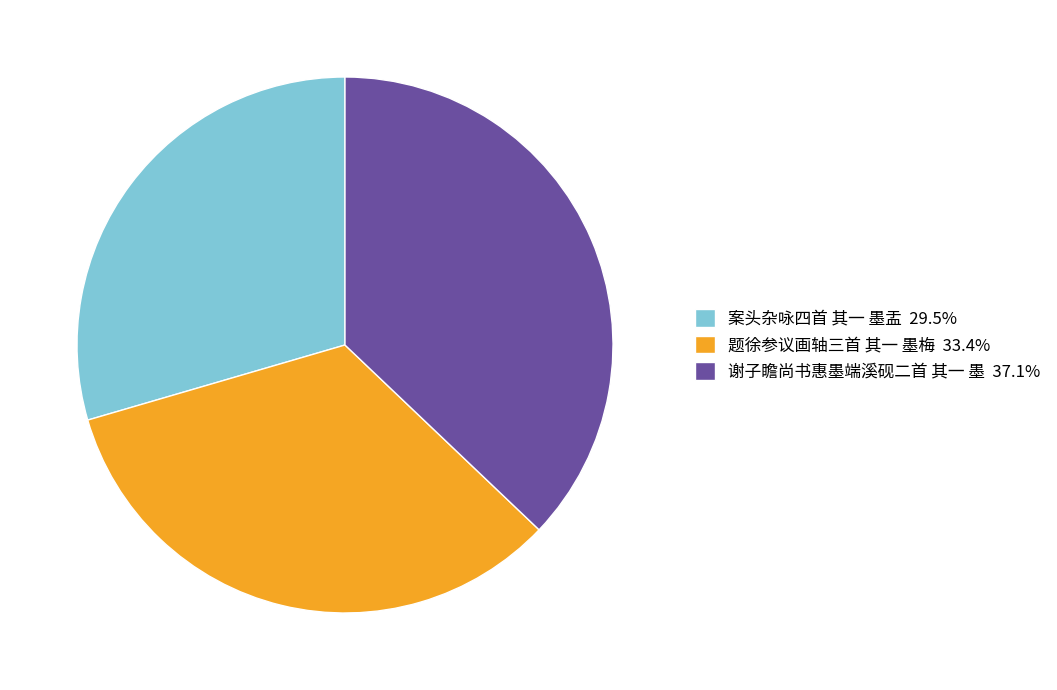

Approximately how many times larger is the value at 谢子瞻尚书惠墨端溪砚二首 其一 墨 37.1% compared to 题徐参议画轴三首 其一 墨梅 33.4%?

1.1